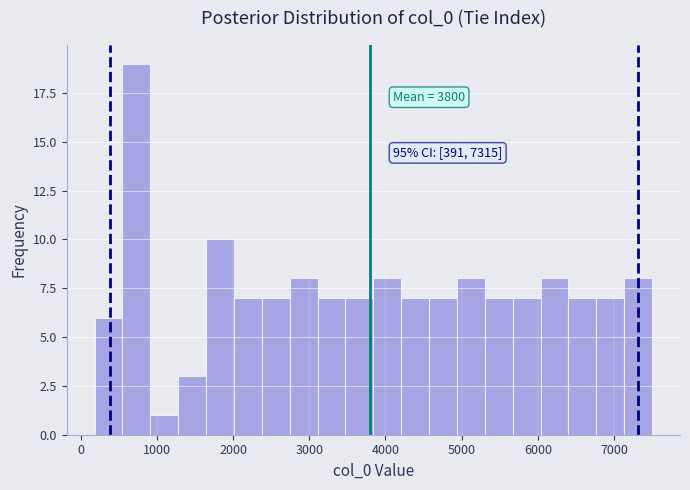

Read against the x-axis, roughly where is the centre of the tallest bar?

700